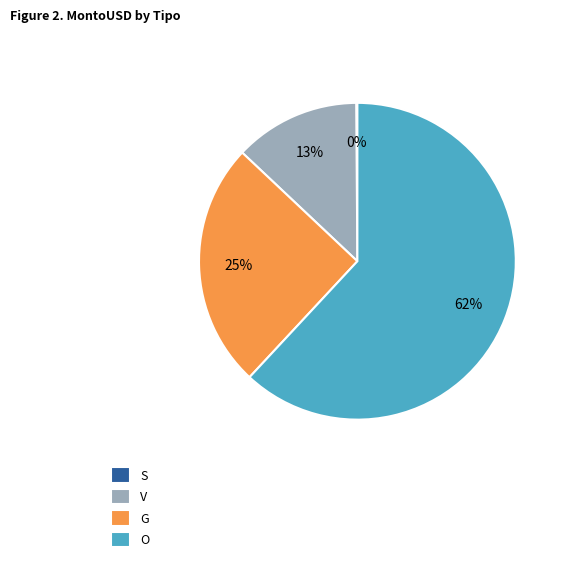

Which category has the biggest portion of the pie?

O